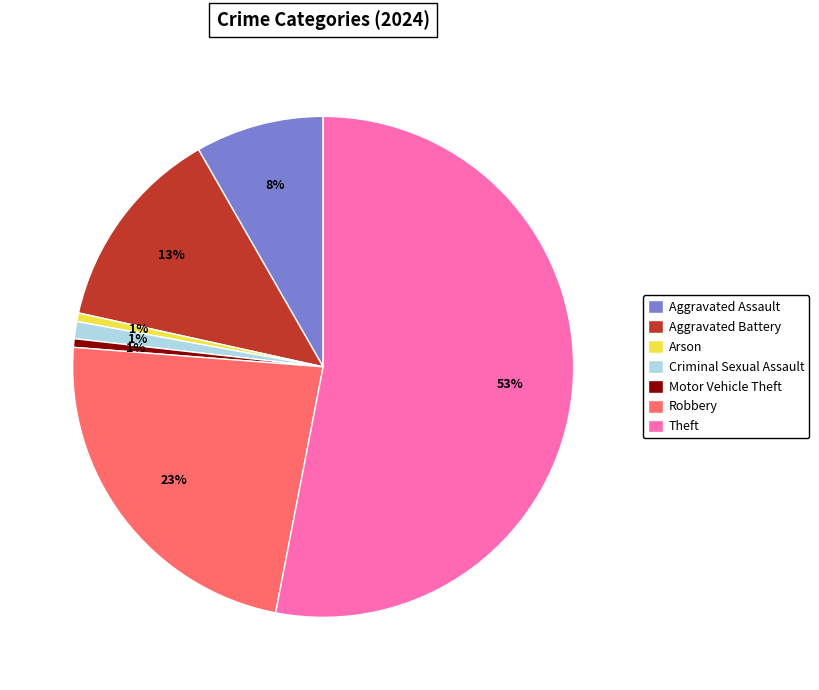

The Motor Vehicle Theft slice represents 11% of the pie. True or false?

False